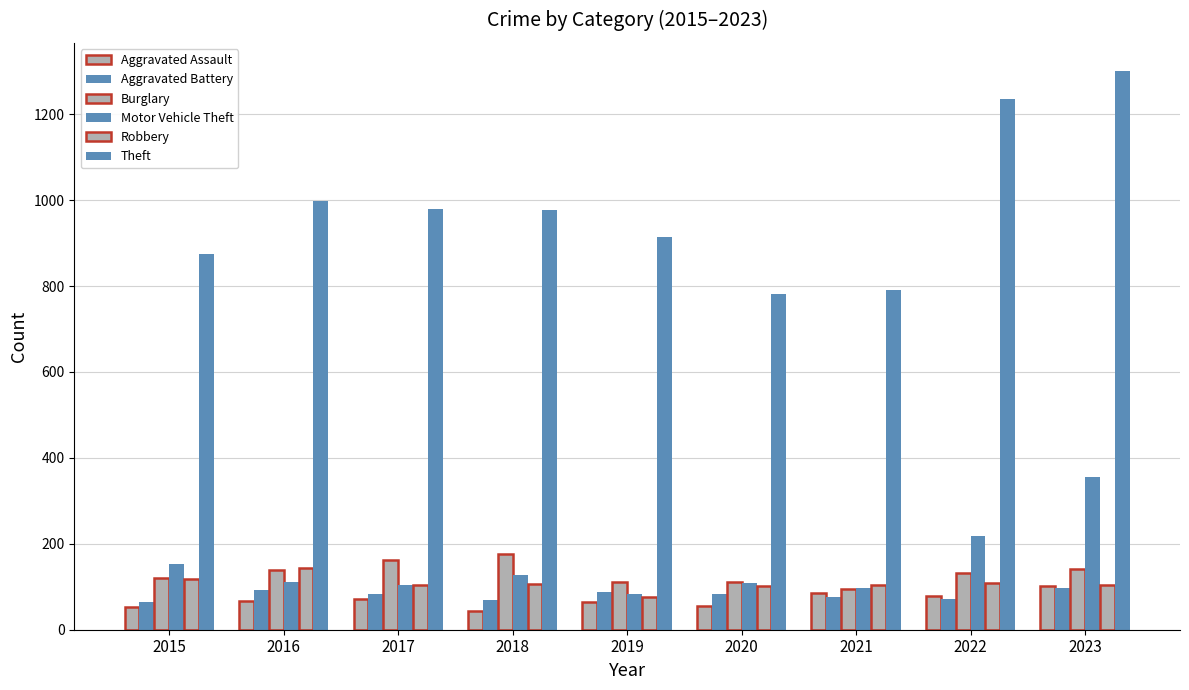

Reading left to right, extract all data points from this chart.

Aggravated Assault: 54	66	72	43	65	56	86	78	102
Aggravated Battery: 64	93	83	70	88	82	75	71	98
Burglary: 121	139	162	176	110	110	95	132	142
Motor Vehicle Theft: 152	110	104	127	84	109	96	219	355
Robbery: 117	144	105	107	75	102	105	108	104
Theft: 874	999	979	977	914	782	791	1235	1301